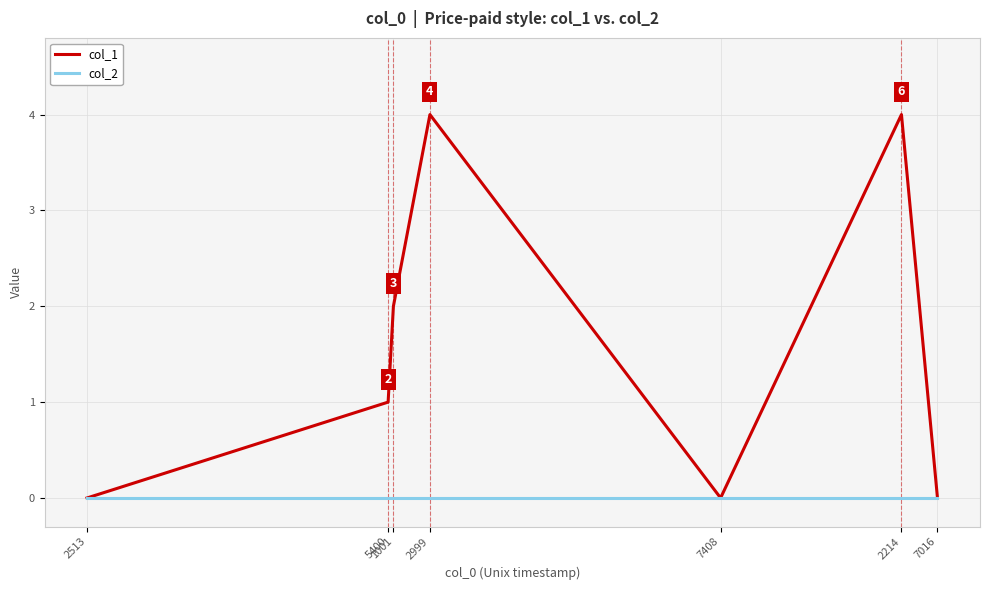

Is the value of col_1 at 2214 greater than the value of col_2 at 7016?

Yes